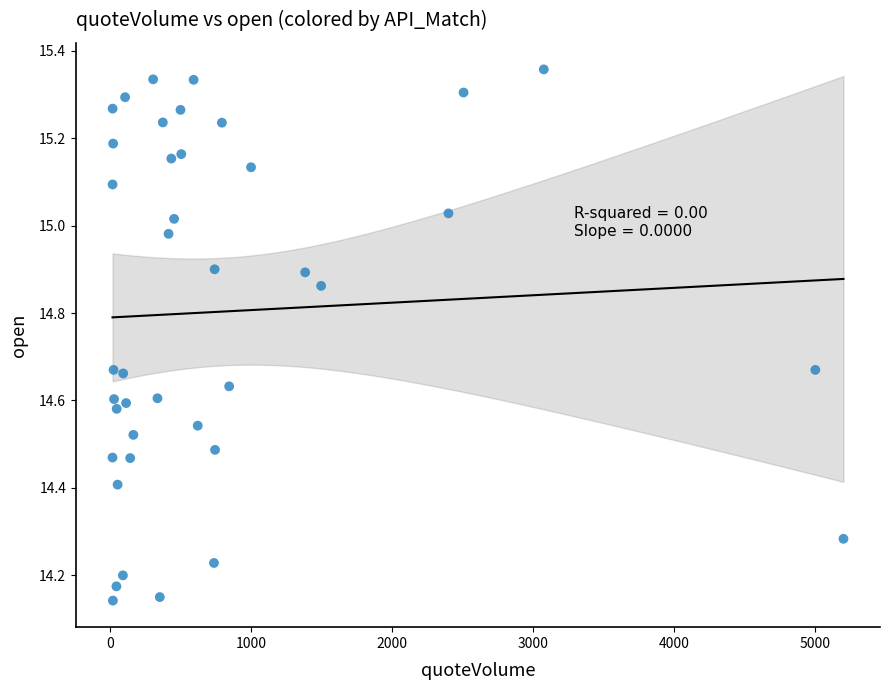

What is the range of Y values (max minus min)?

1.2